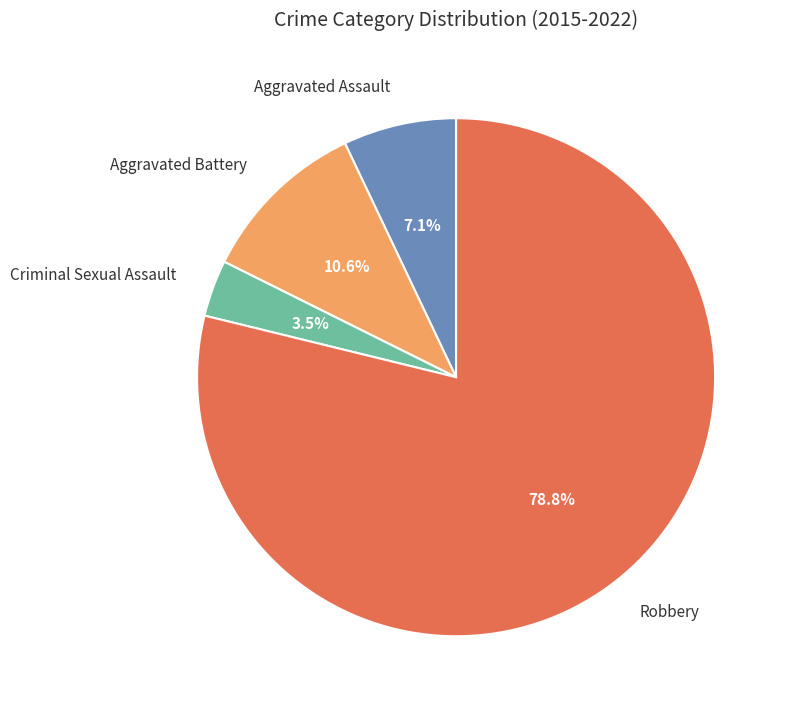

Is there a majority slice in this chart?

Yes